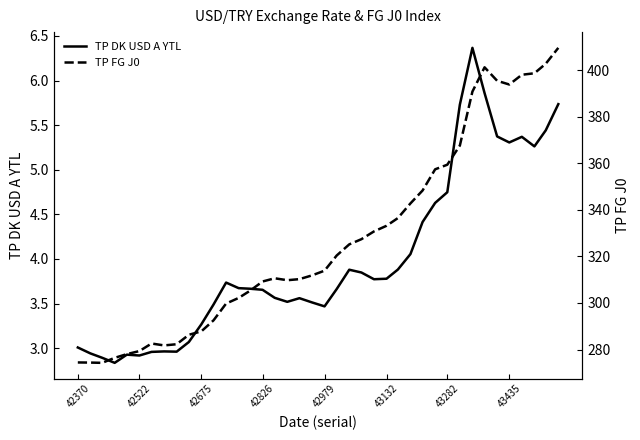

What is the minimum value for TP DK USD A YTL?

2.8